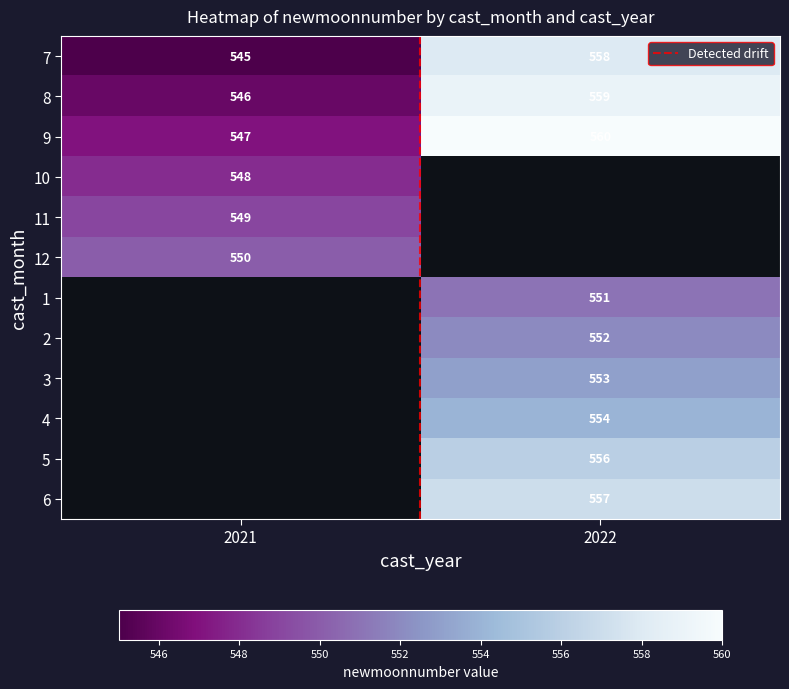

How many values in 1 are above zero?

1